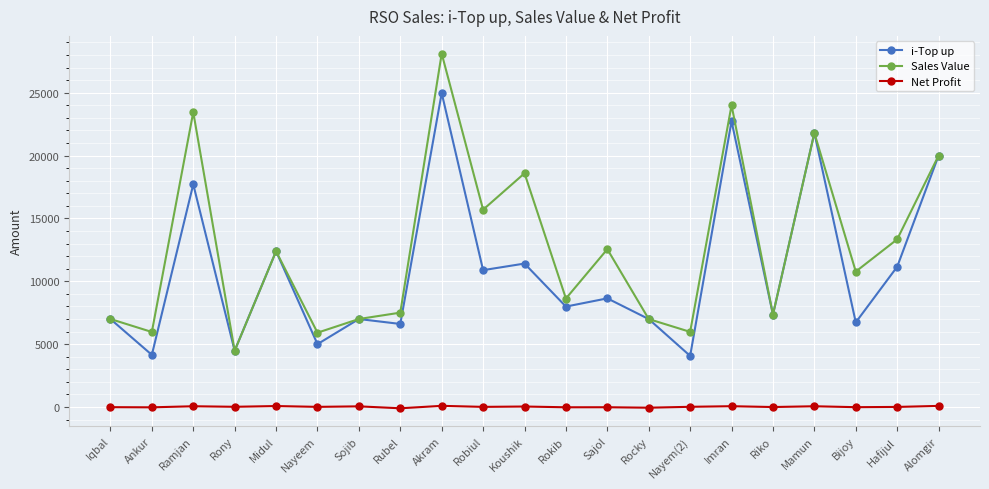

How many interior local valleys does the Sales Value series have?

8